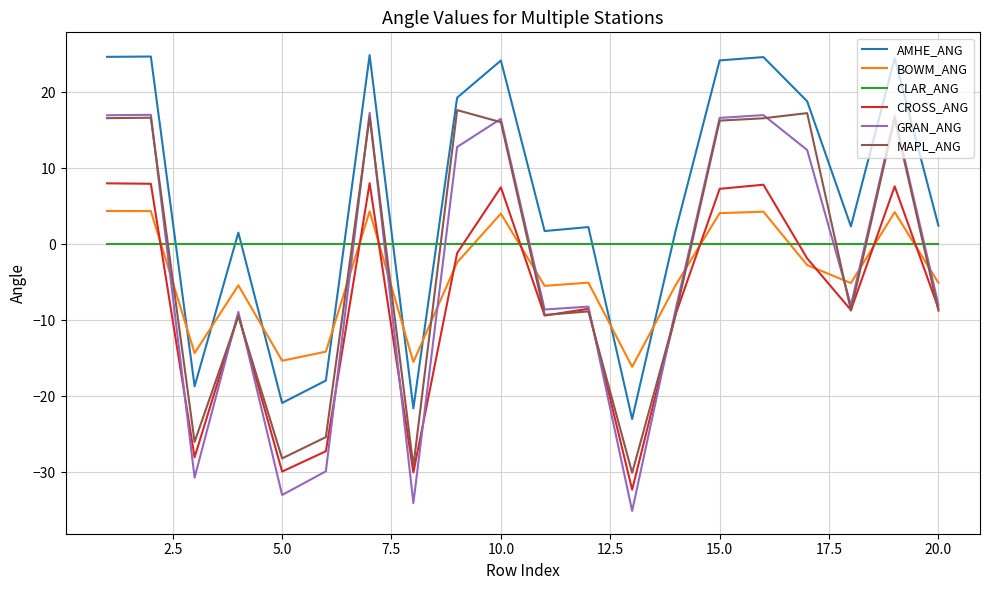

What is the maximum value for MAPL_ANG?

17.6